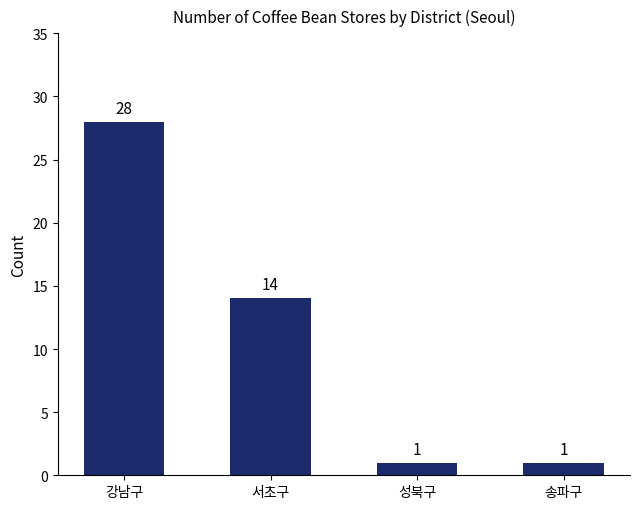

What is the average value?

11